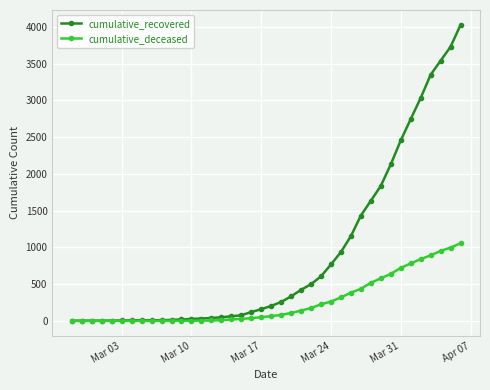

How many data points in cumulative_recovered are less than 204?

20